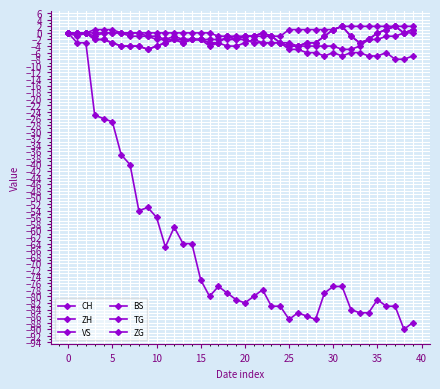

How many interior local valleys does the ZG series have?

5